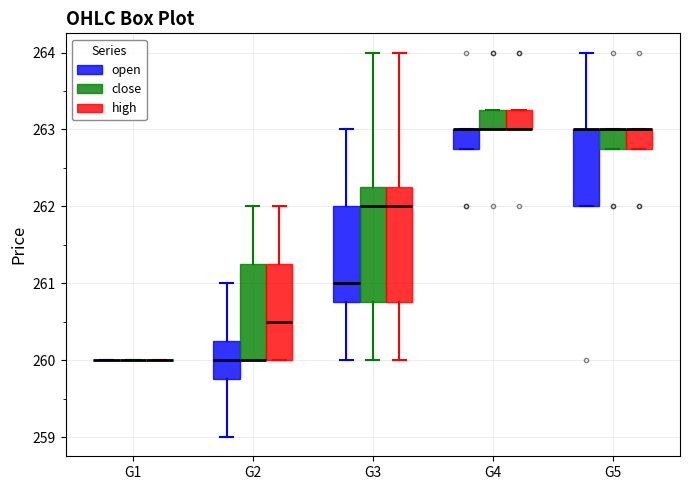

Where is the lower edge of the box for G3 (high) on the y-axis? The values are not printed on the chart, so give them approximately, as read against the axis.

260.8